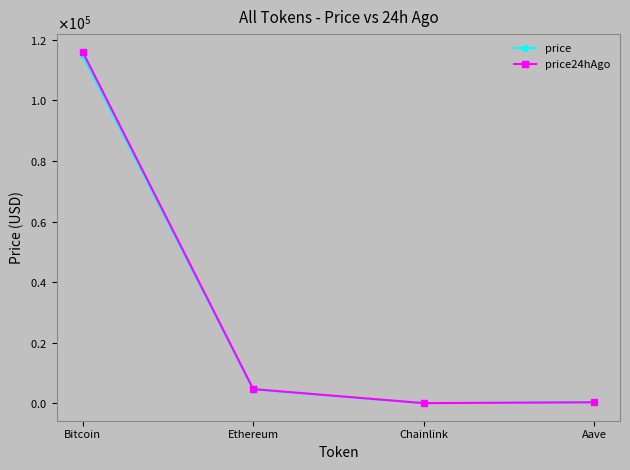

True or false: price and price24hAgo cross at least once.

False